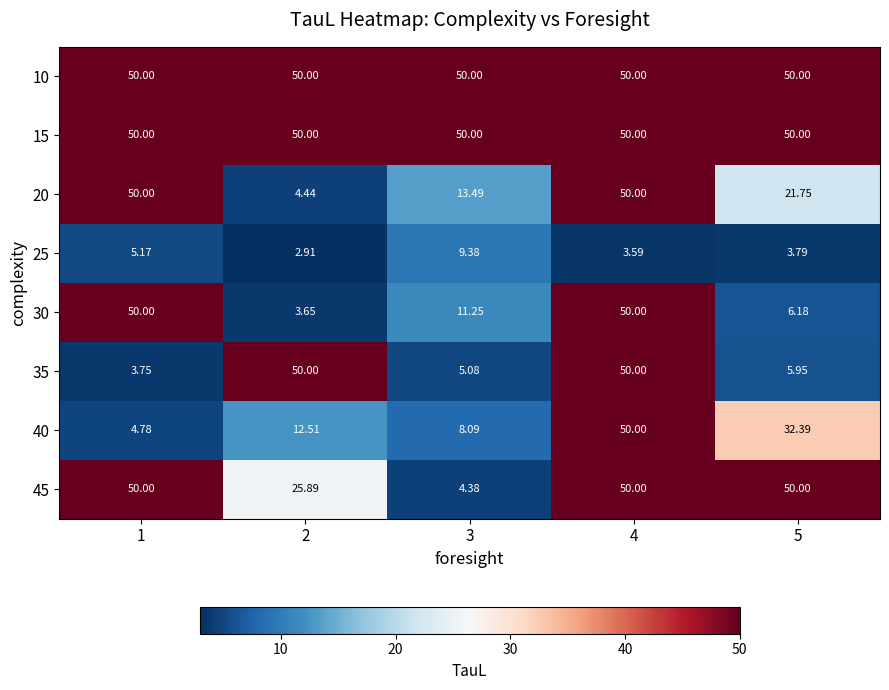

At how many categories does at least one series exceed 42?

5